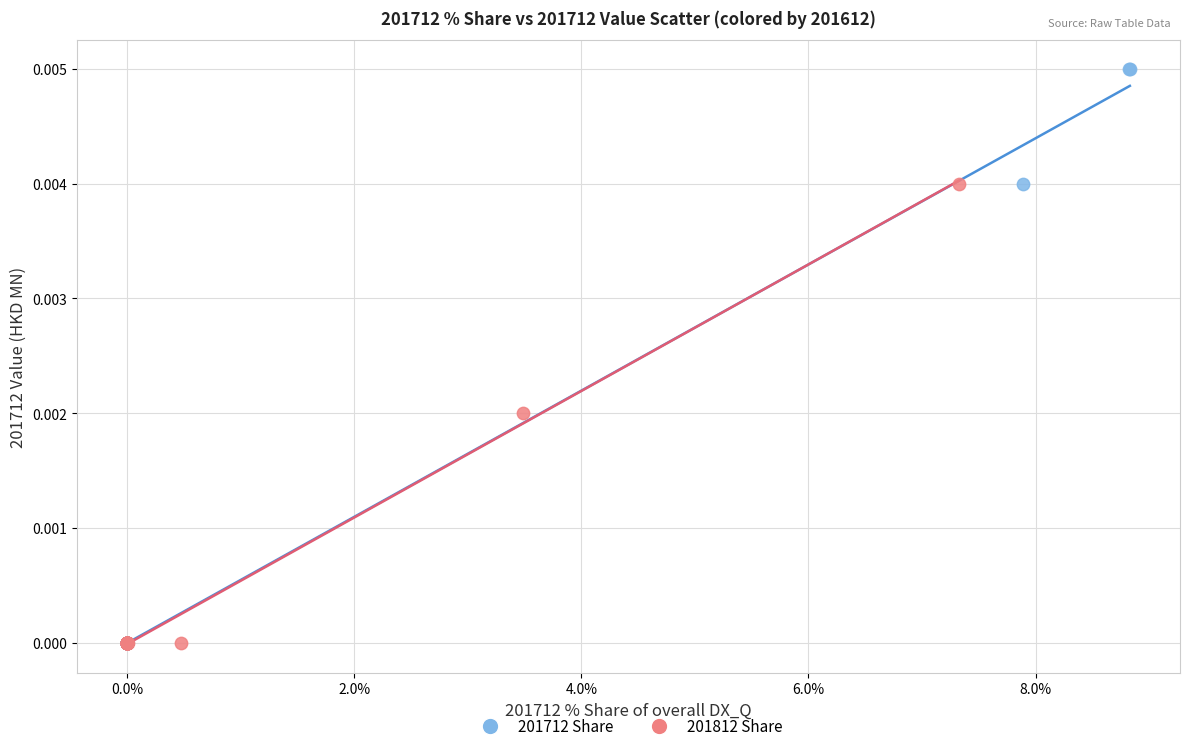

Which series reaches the maximum Y coordinate?

201712 Share